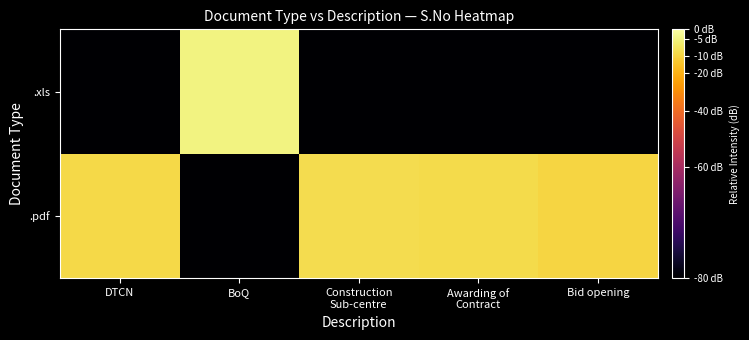

At which category is the sum across all series the highest?

BoQ